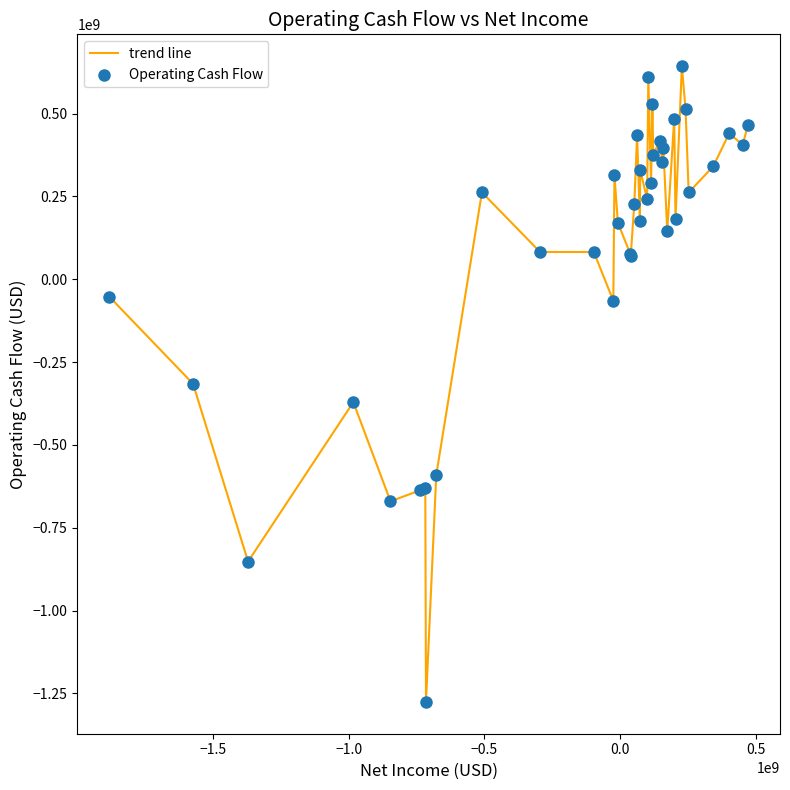

What is the greatest value displayed?

643040000